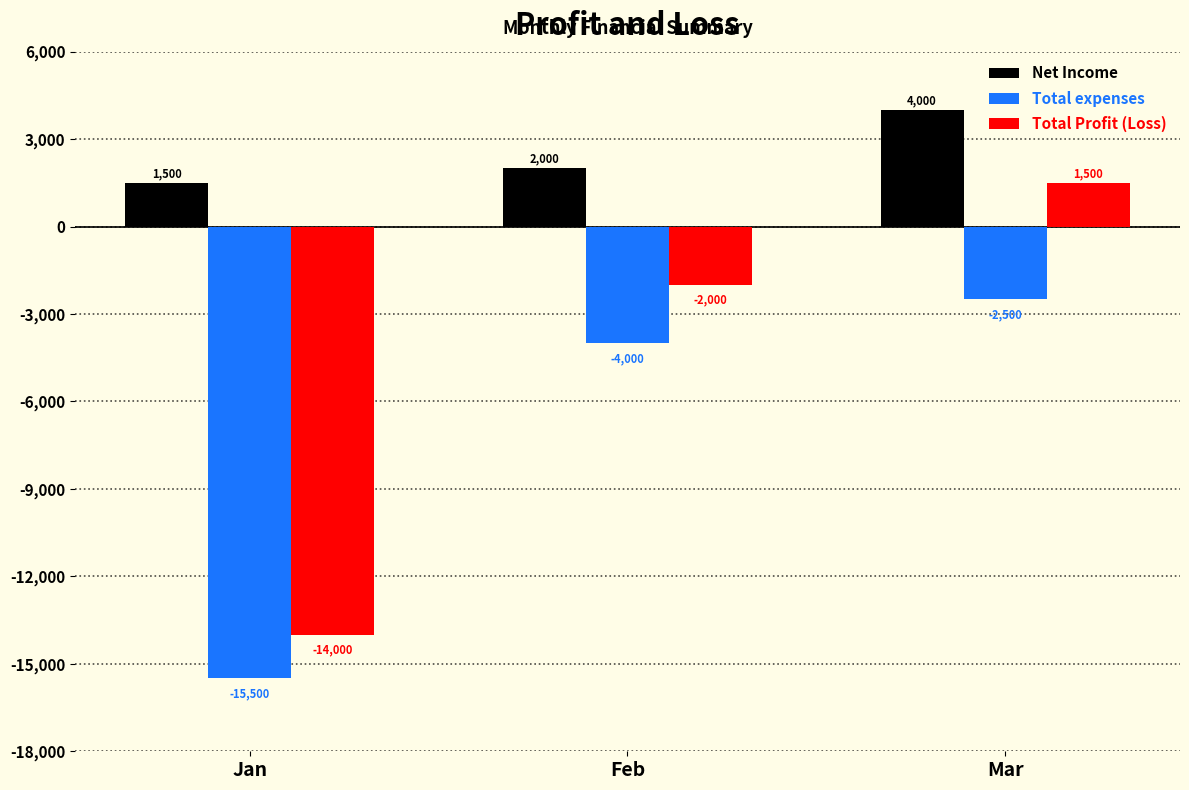

At which label is Total Profit (Loss) closest to -6250?

Feb